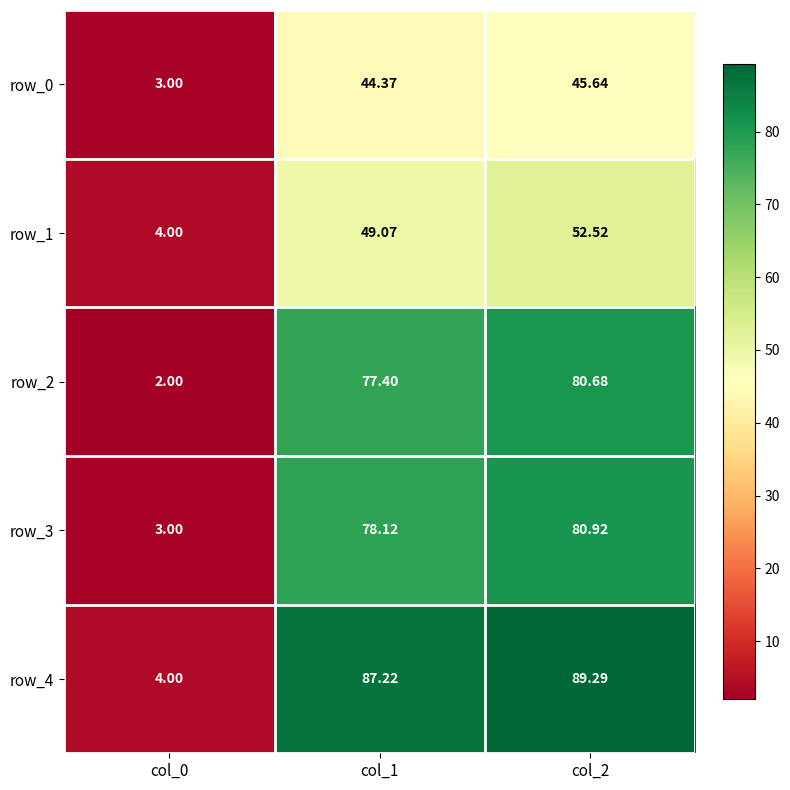

The value of row_1 at col_0 is 4.0. True or false?

True